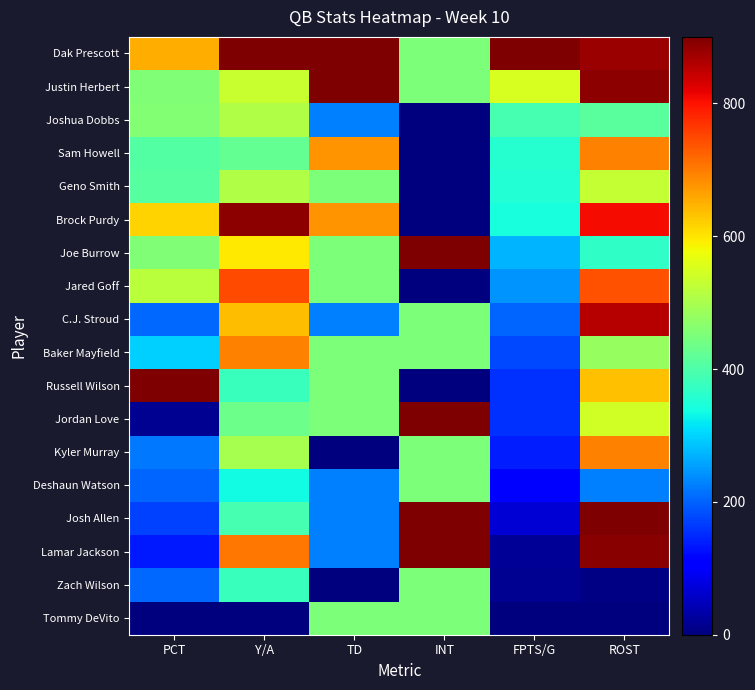

At which label is Justin Herbert closest to 675?

FPTS/G